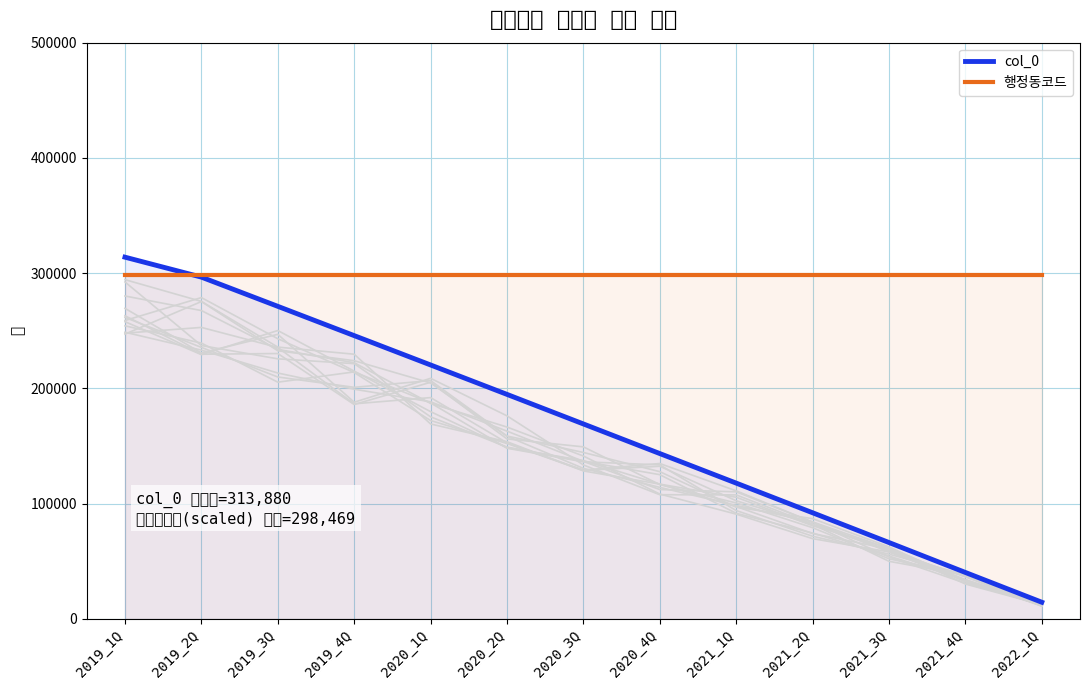

What is the value of the col_0 point at the 3rd from the left?

271226.0